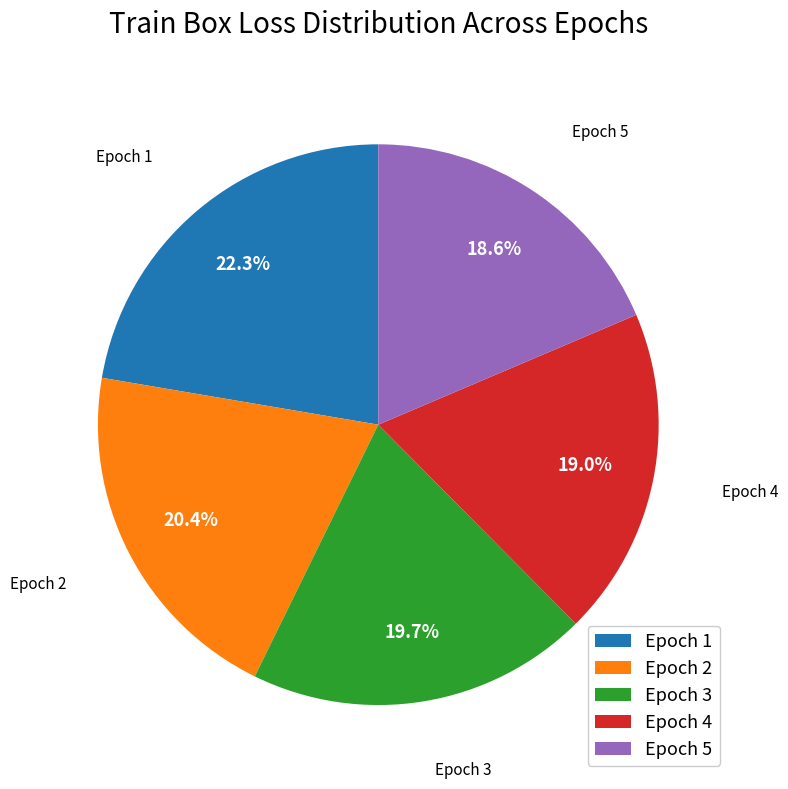

To the nearest percent, what percentage of the pie is Epoch 1?

22%